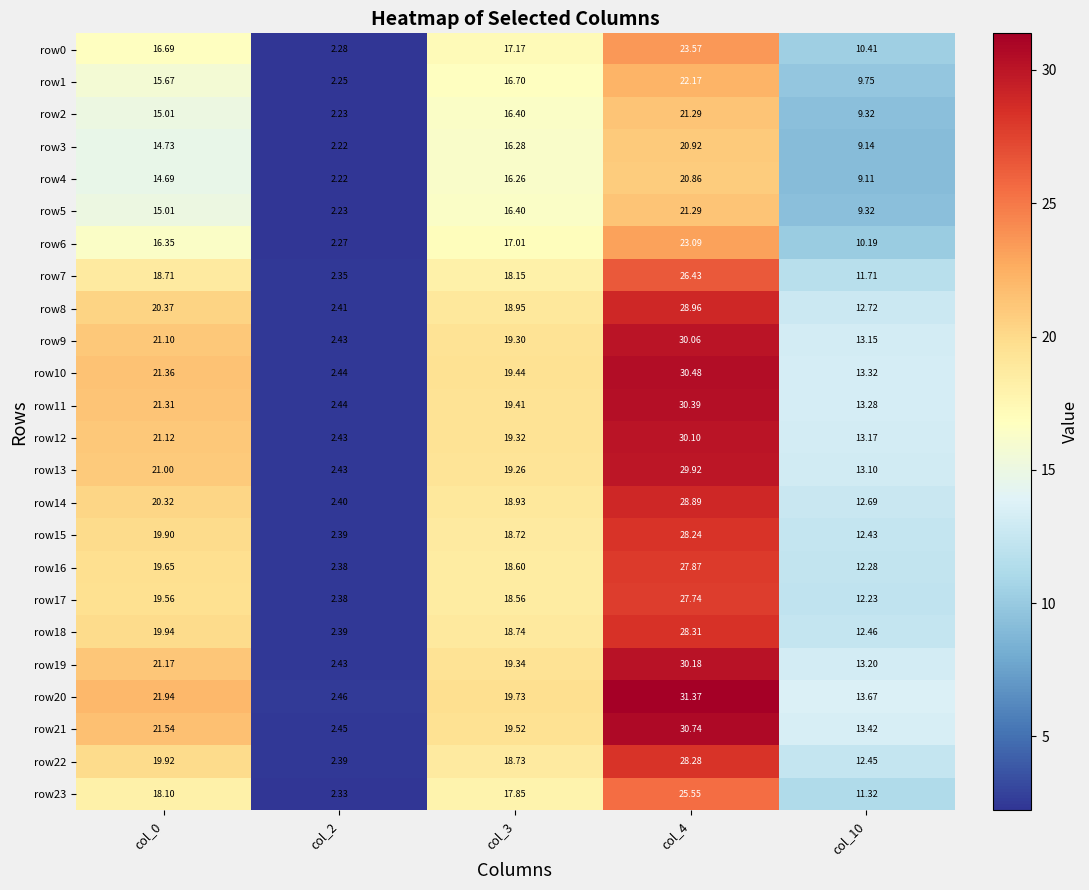

Is the value of row2 at col_2 greater than the value of row4 at col_4?

No